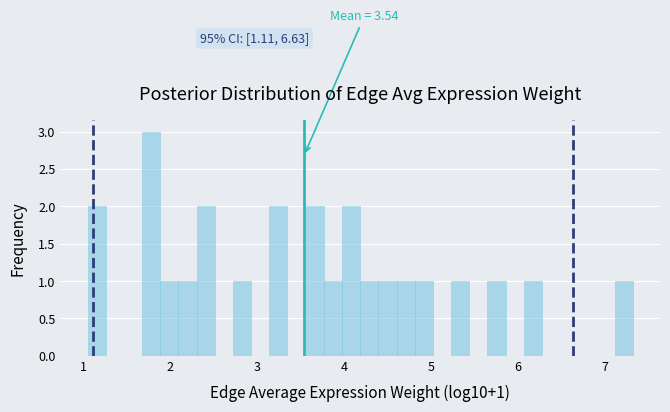

Read against the x-axis, roughly where is the centre of the tallest bar?

1.8